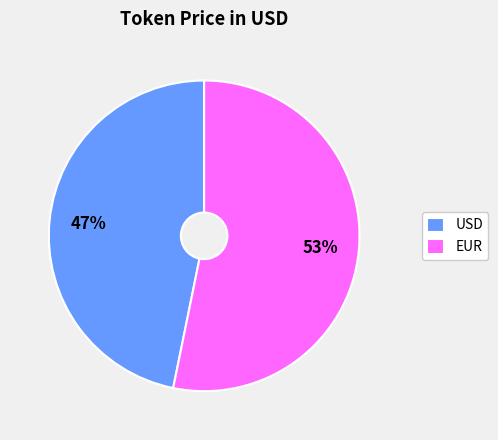

To the nearest percent, what is the combined percentage of USD and EUR?

100%